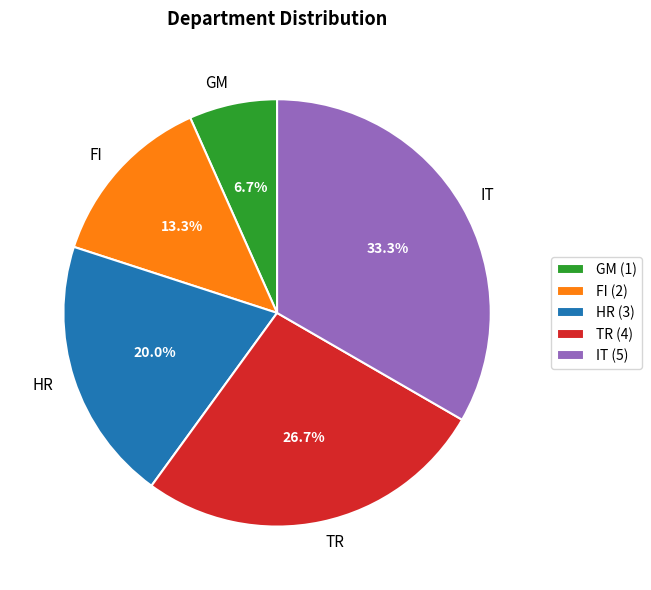

To the nearest percent, what is the average slice percentage?

20%